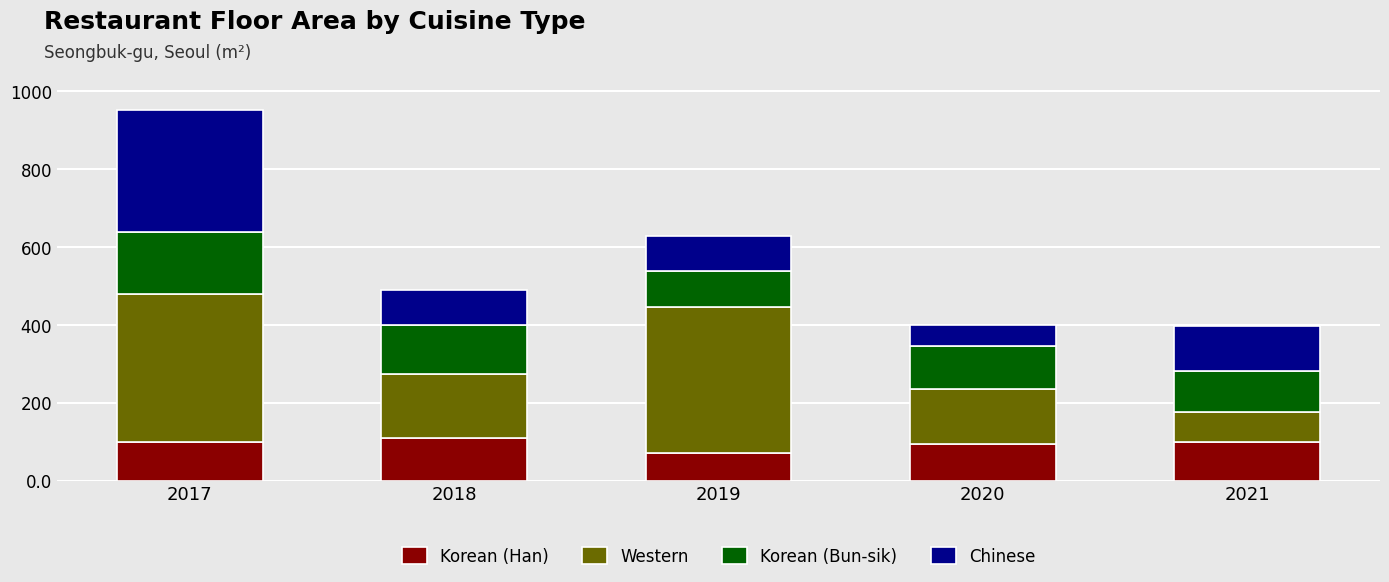

Which category has the lowest value in the Korean (Han) series?

2019